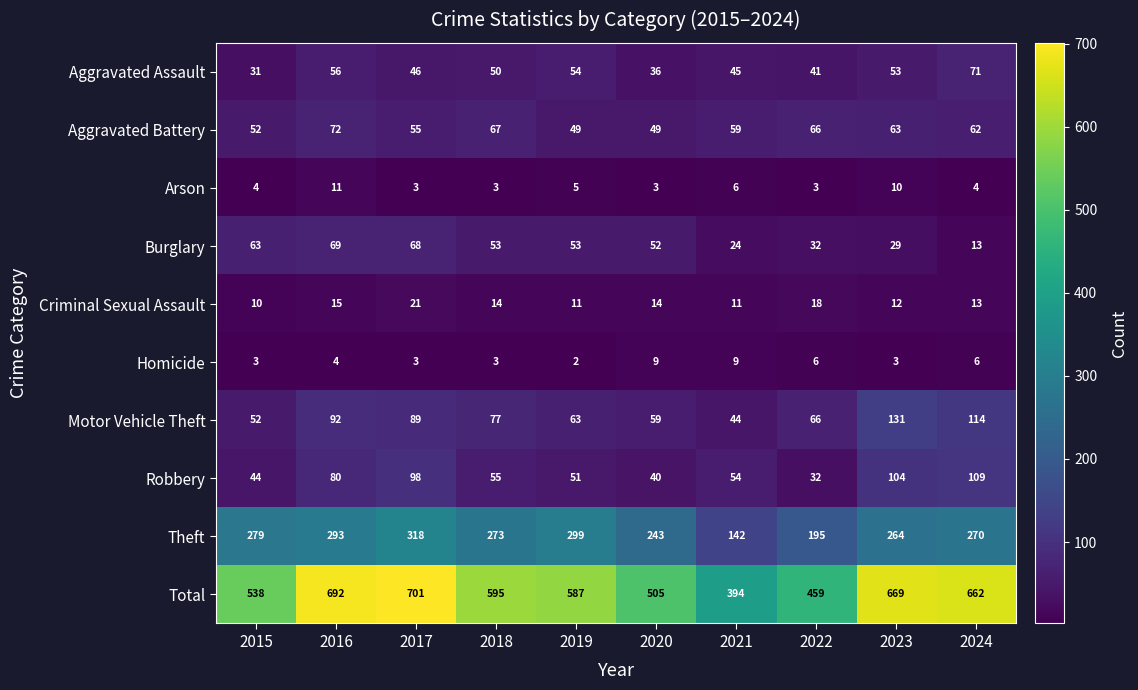

What is the difference between the highest and lowest values at 2020?

502